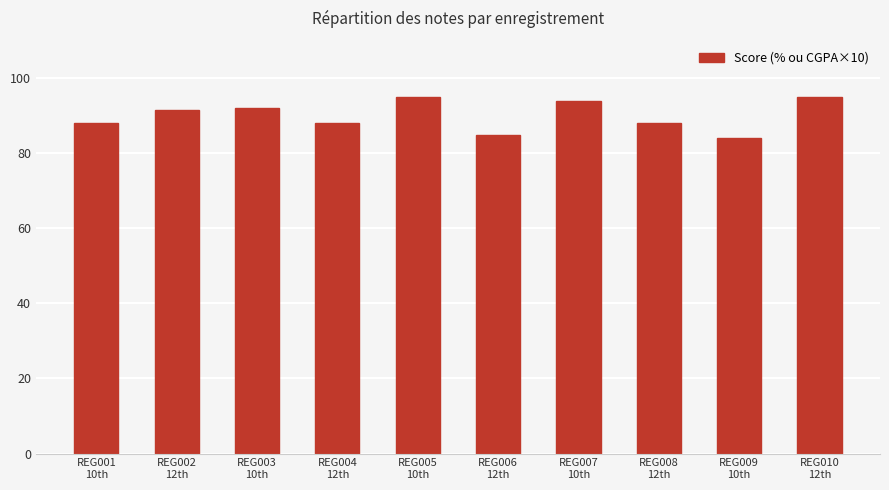

What position from the right is REG007
10th?

4